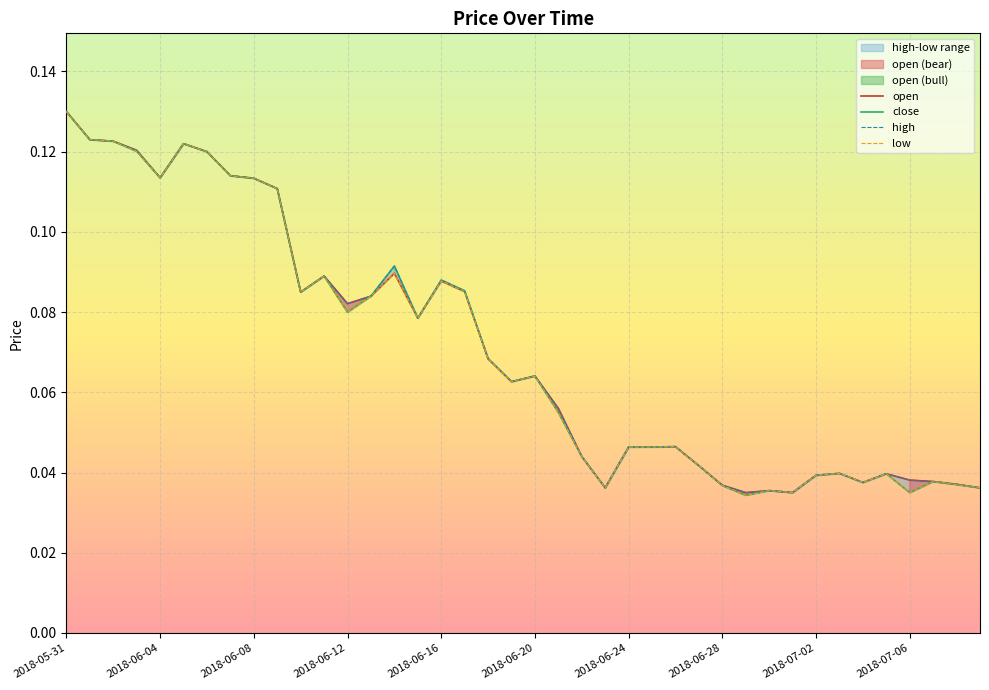

What position from the left is 39?

40